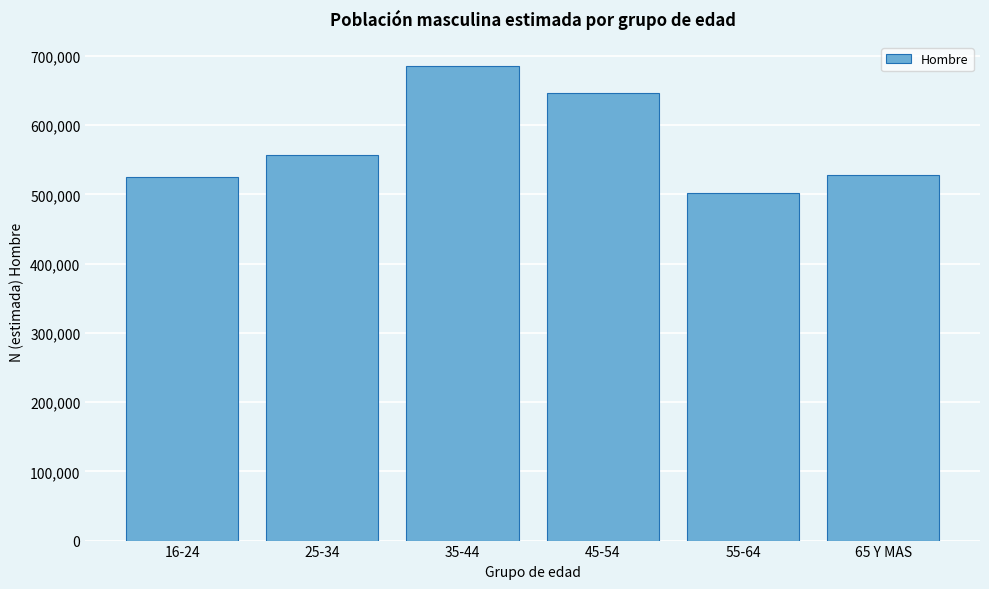

What is the sum of the values at 45-54 and 16-24?

1172018